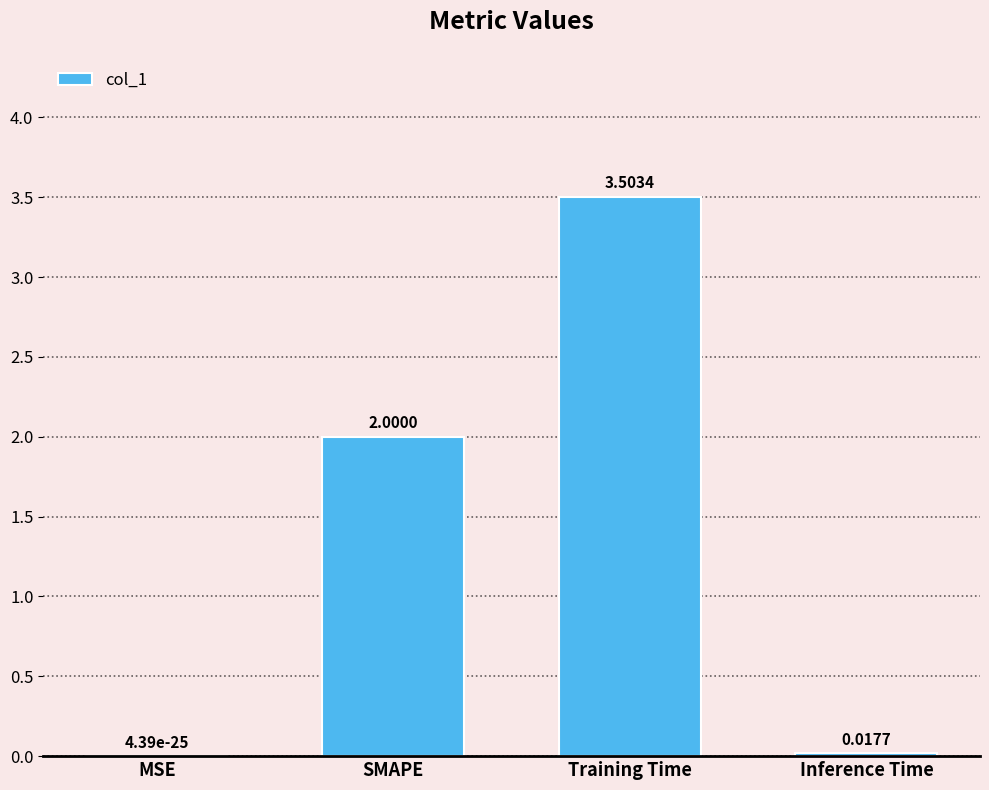

Between Training Time and Inference Time, which is larger?

Training Time